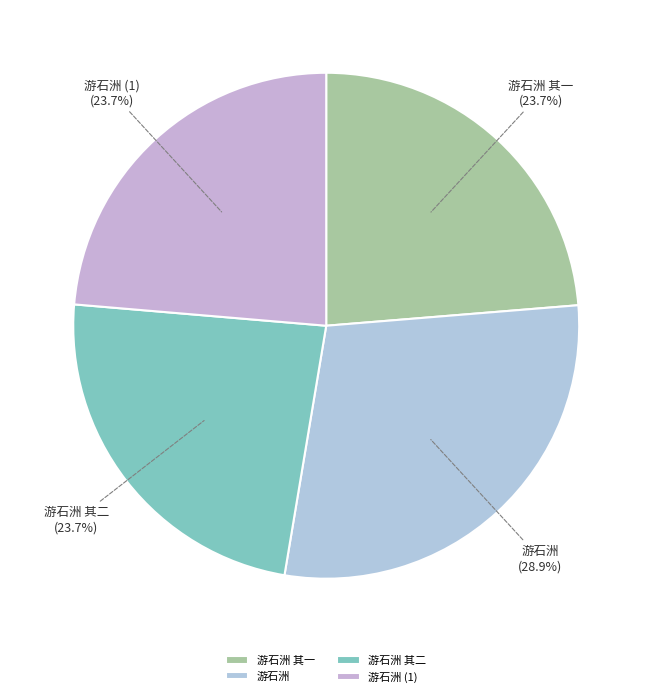

What is the ratio of the value at 游石洲 to the value at 游石洲 其二?

1.2